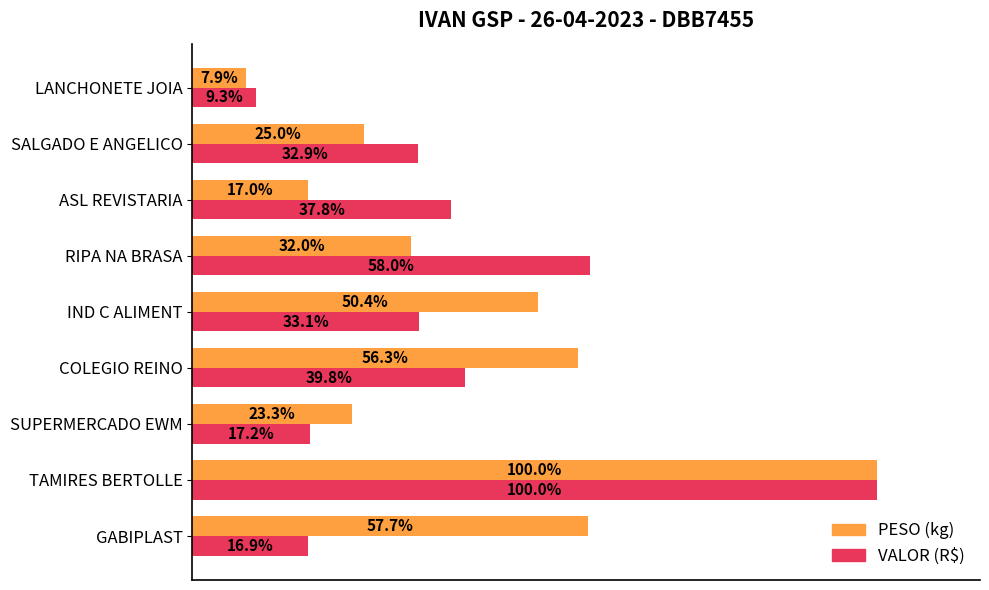

Which label corresponds to the smallest value in the chart?

LANCHONETE JOIA